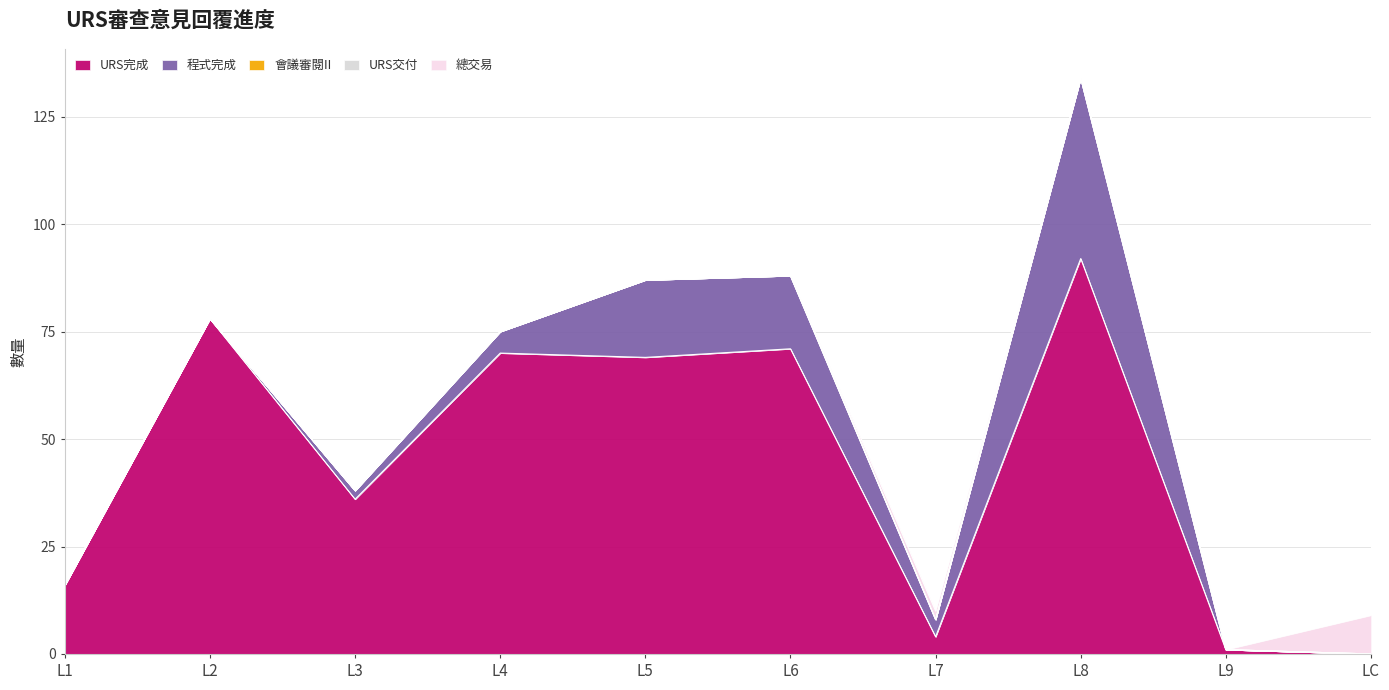

What are all the series names shown in the legend?

URS完成, 程式完成, 會議審閱II, URS交付, 總交易